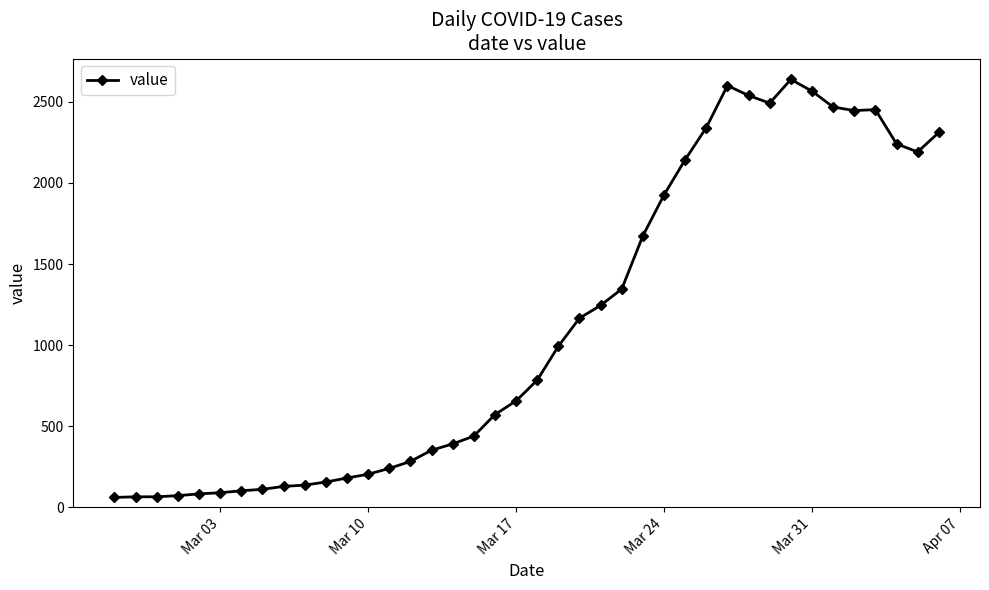

What is the sum of all values?

44951